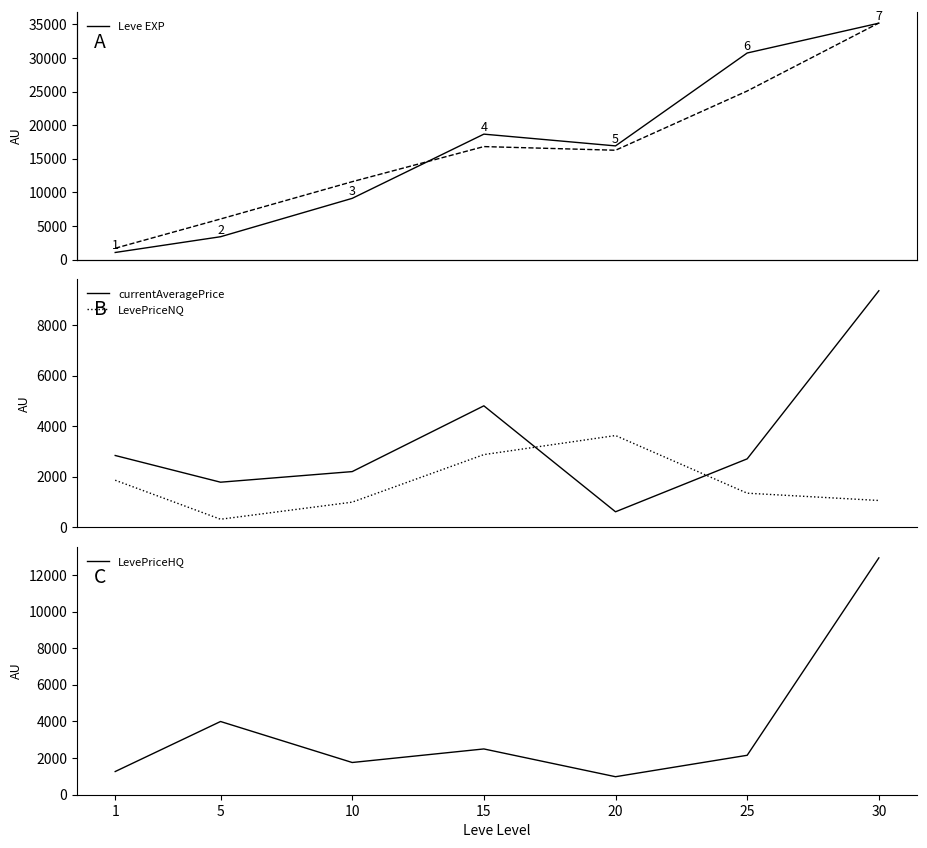

Between 20 and 5, which is larger?

20